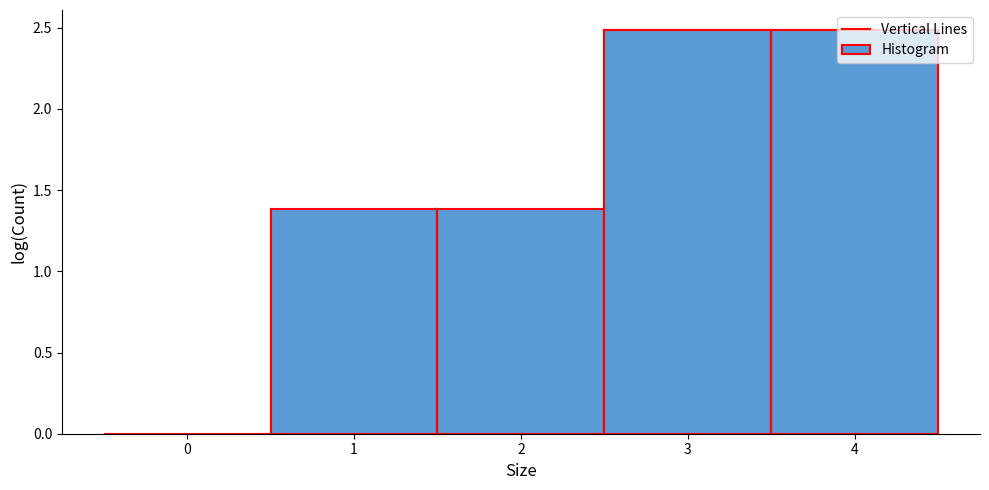

Reading left to right, transcribe this chart: for each bar, give the range it covers on the x-axis and its height. The values are not printed on the chart, so give them approximately, as read against the axis.

-0.5 to 0.5: 0
0.5 to 1.5: 1.4
1.5 to 2.5: 1.4
2.5 to 3.5: 2.5
3.5 to 4.5: 2.5